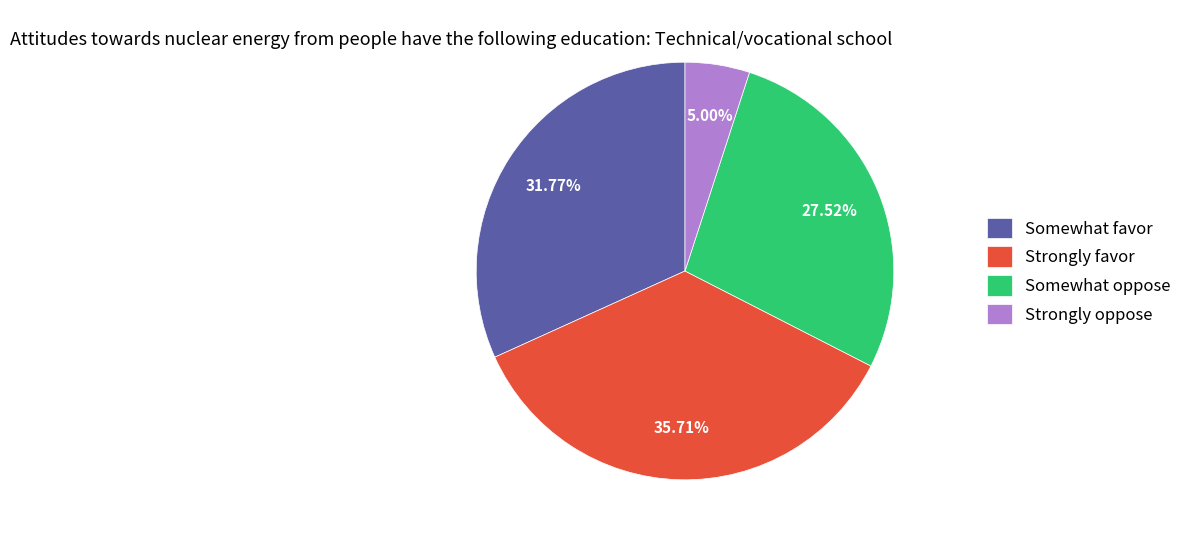

Approximately how many times larger is the value at Somewhat favor compared to Strongly oppose?

6.4